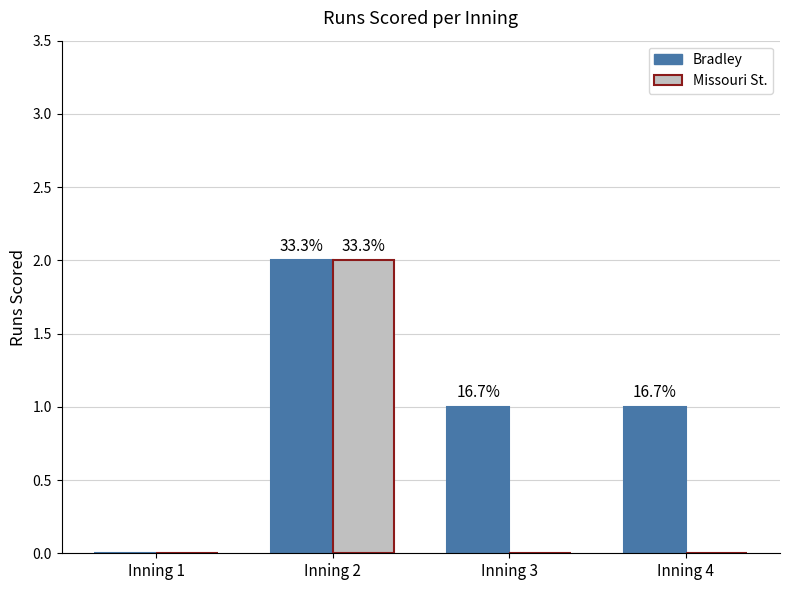

What are all the series names shown in the legend?

Bradley, Missouri St.